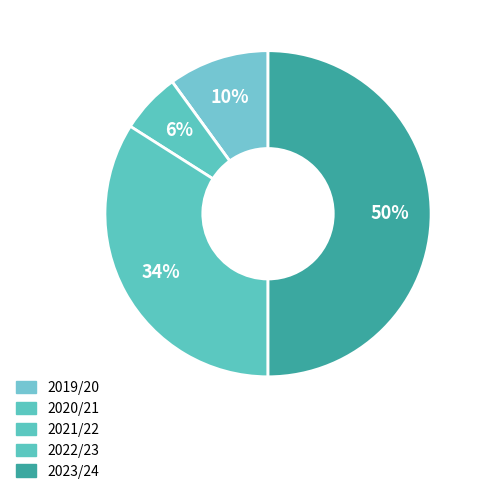

How many segments does this pie chart have?

5